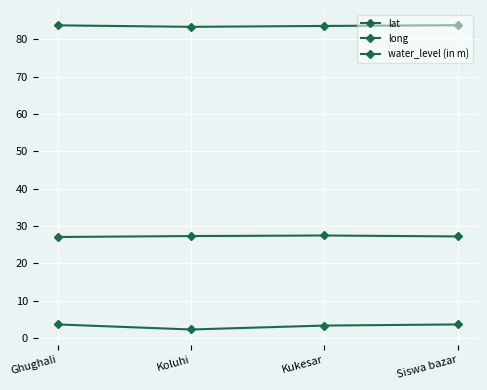

Is this an area chart (filled region under the line)?

No